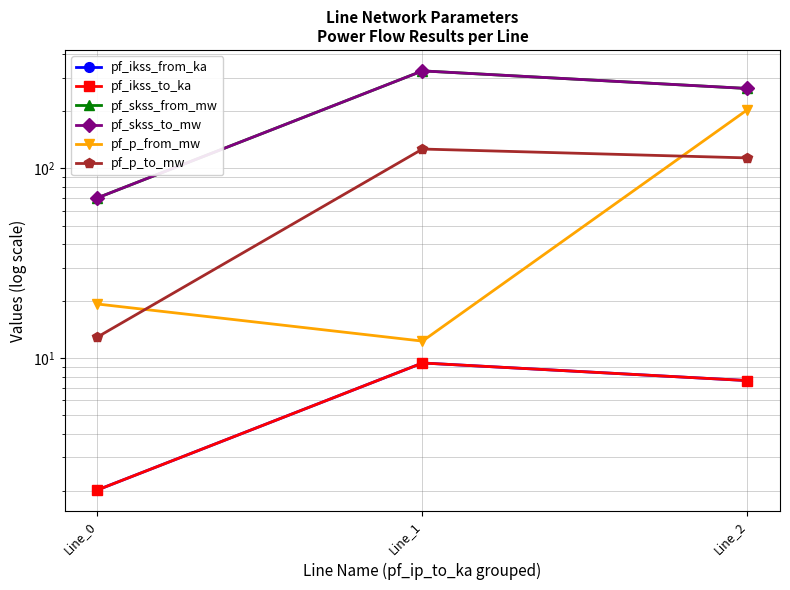

Reading left to right, list all the values displayed in this chart.

pf_ikss_from_ka: Line_0=2.0	Line_1=9.4	Line_2=7.6
pf_ikss_to_ka: Line_0=2.0	Line_1=9.4	Line_2=7.6
pf_skss_from_mw: Line_0=70.0	Line_1=326.9	Line_2=264.0
pf_skss_to_mw: Line_0=70.0	Line_1=326.9	Line_2=264.0
pf_p_from_mw: Line_0=19.3	Line_1=12.3	Line_2=204.3
pf_p_to_mw: Line_0=12.9	Line_1=126.6	Line_2=113.7